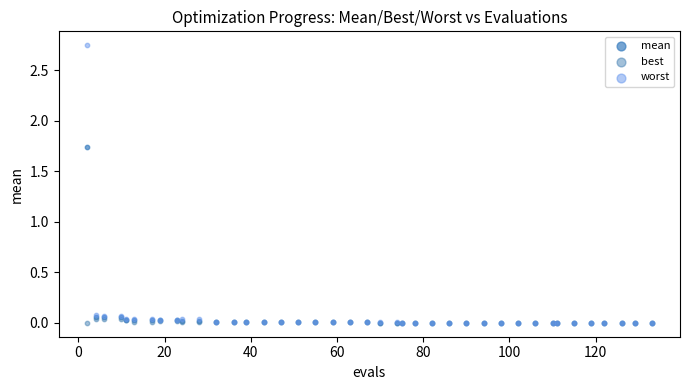

Which series reaches the maximum Y coordinate?

worst